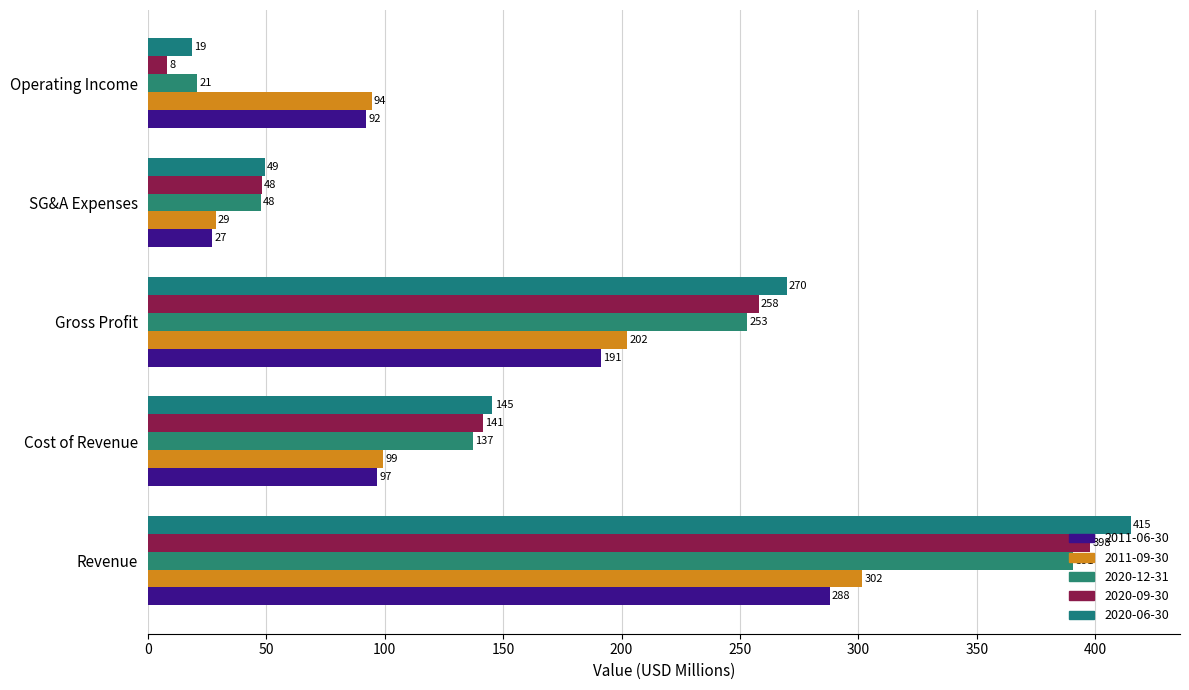

True or false: 2020-09-30 has a value of 48.2 at SG&A Expenses.

True